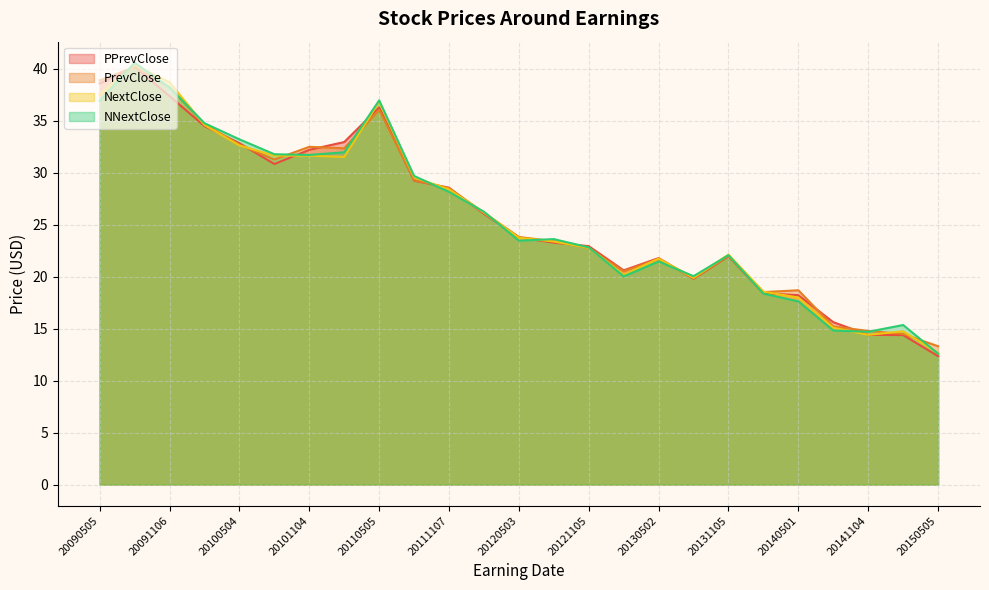

Does the chart display data point markers on the line(s)?

No